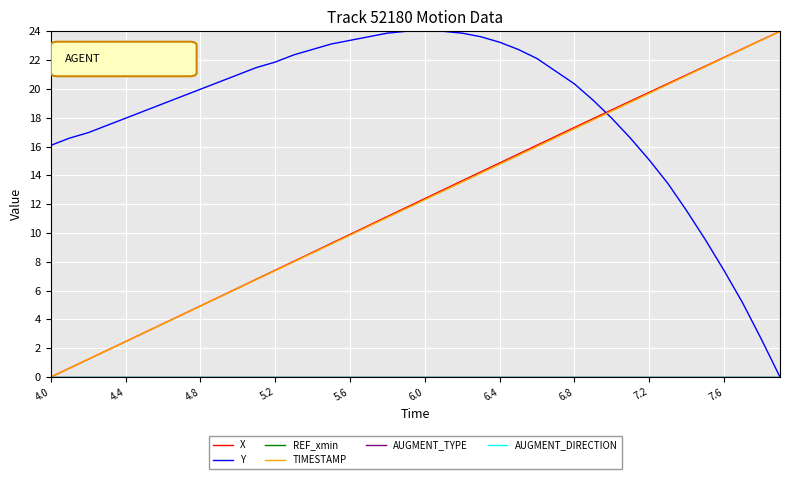

How many lines are shown in the chart?

6